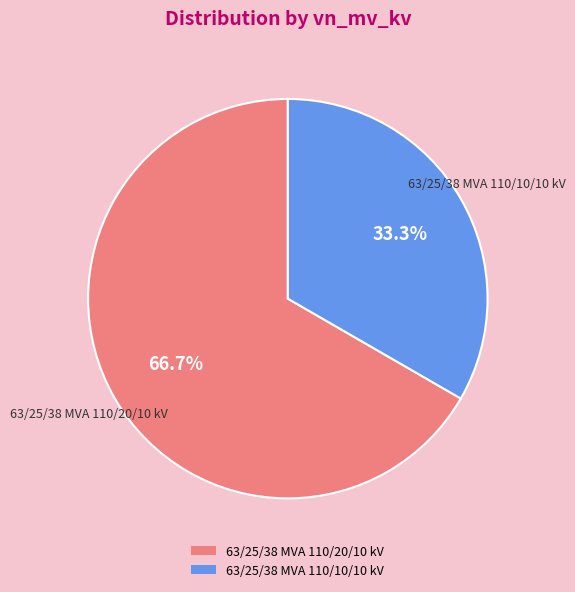

Approximately how many times larger is the value at 63/25/38 MVA 110/10/10 kV compared to 63/25/38 MVA 110/20/10 kV?

0.5